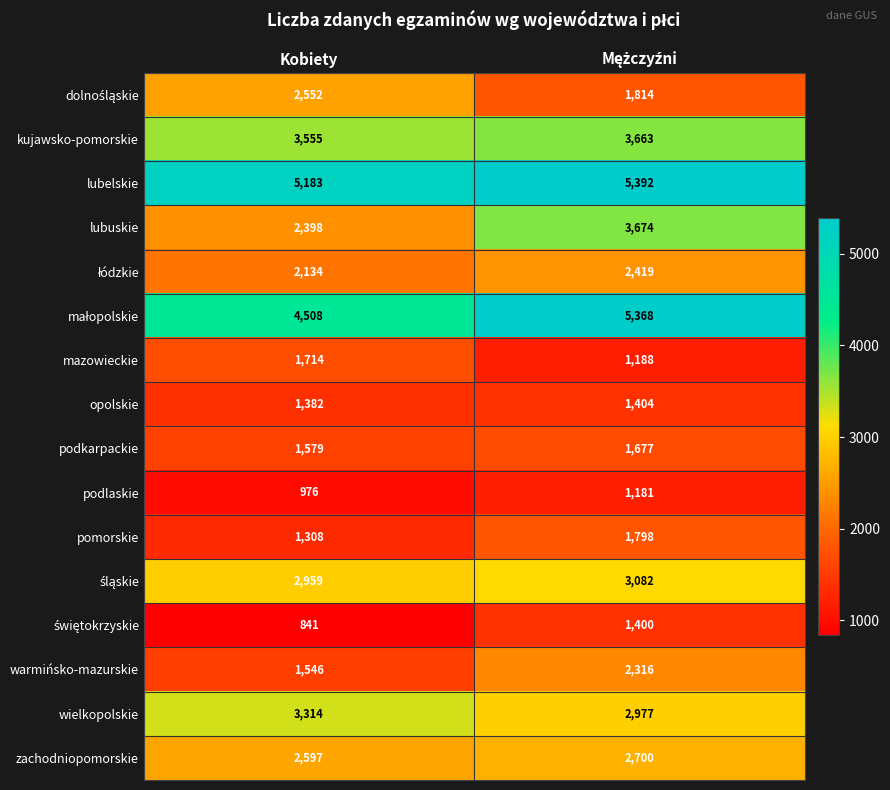

Which category has the lowest value across all series?

Kobiety